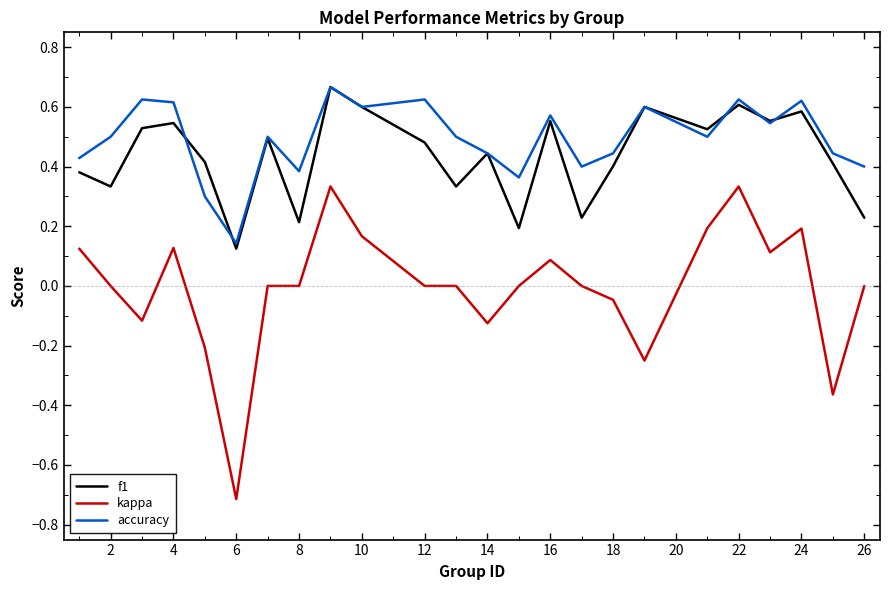

Which series has the largest range (max minus min)?

kappa